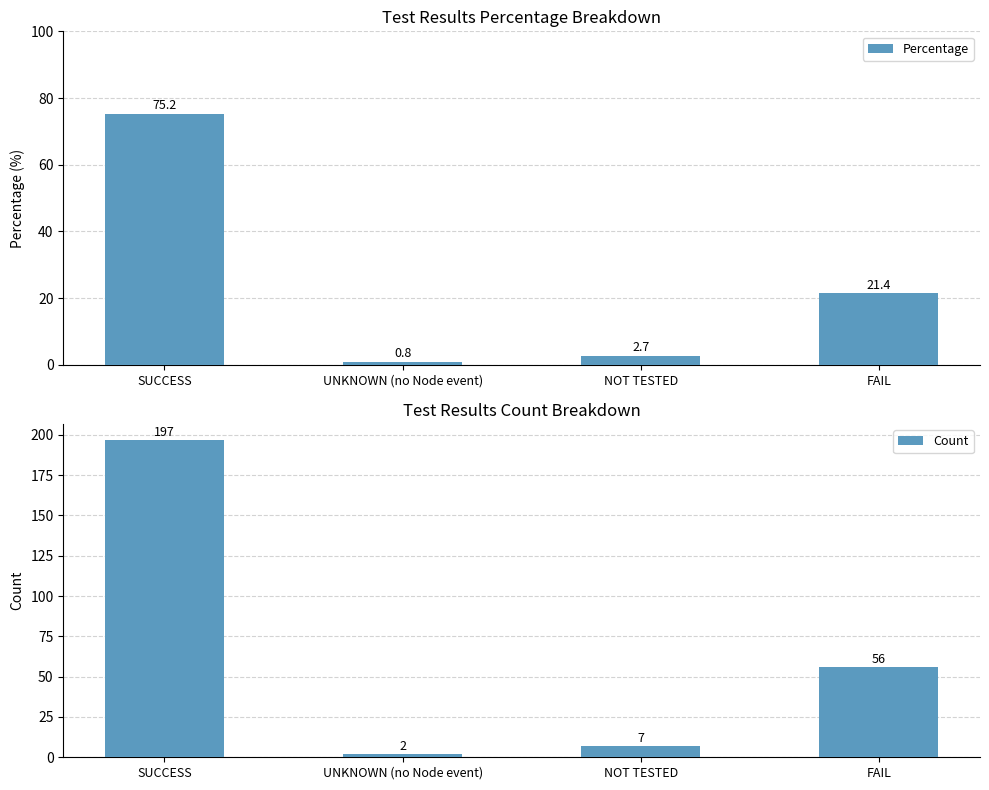

Rank the series by their average value, from lowest to highest.

Percentage, Count